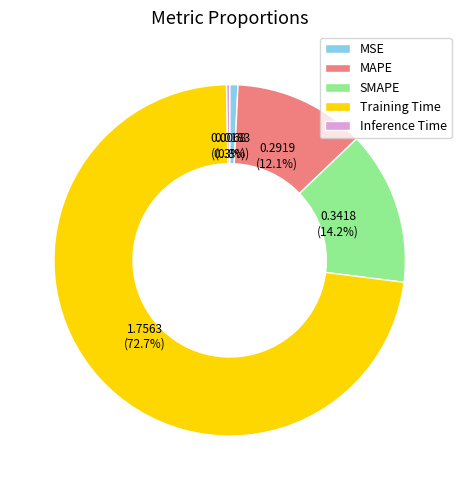

Does any single category account for the majority?

Yes